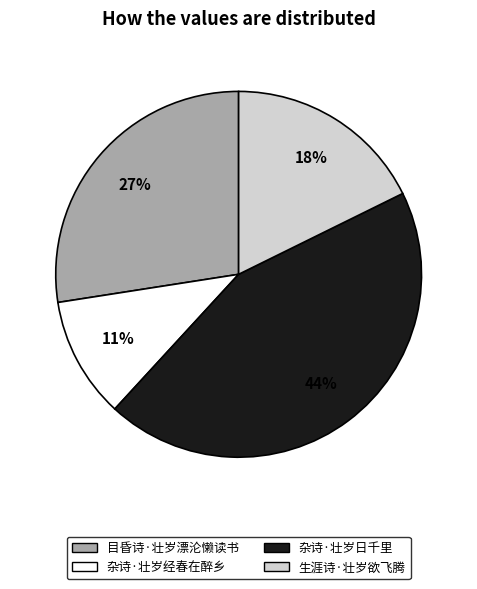

Is the sum of 目昏诗·壮岁漂沦懒读书 and 生涯诗·壮岁欲飞腾 greater than half?

No